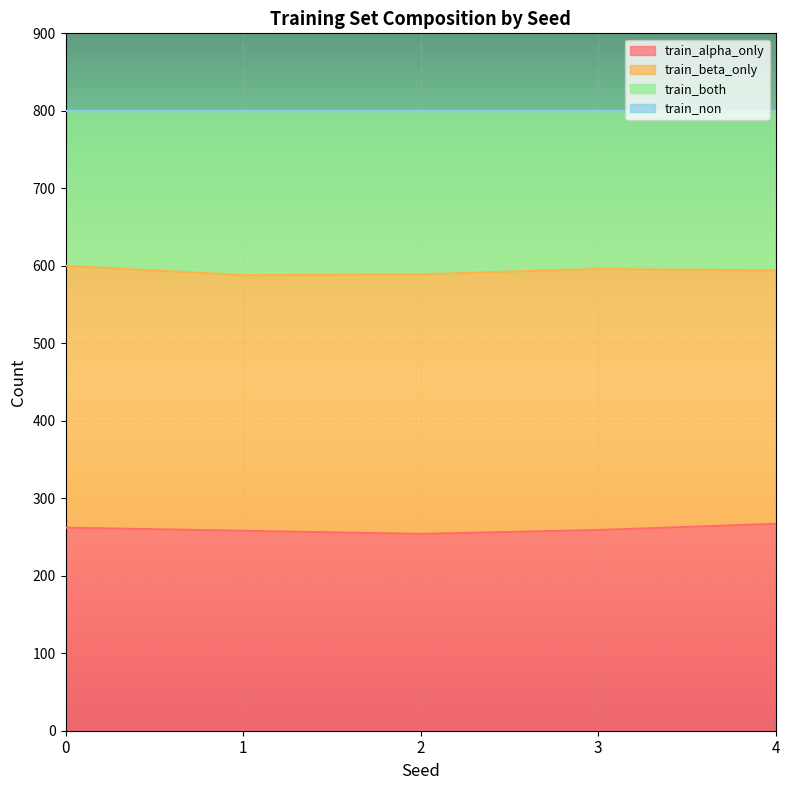

What is the spread (max minus min) of values at 1?

330